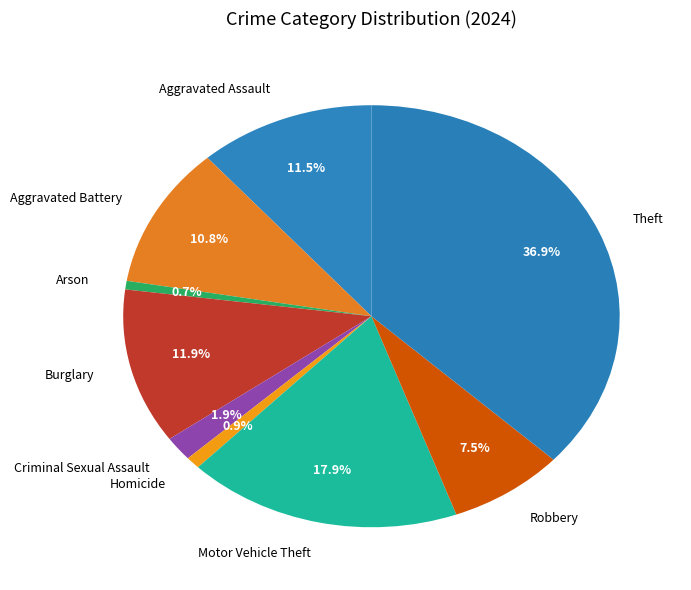

Is the sum of Arson and Aggravated Assault greater than half?

No